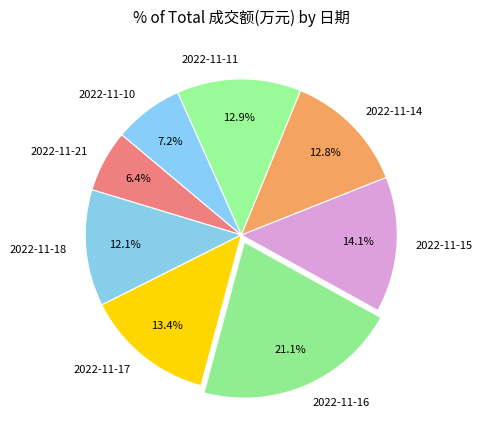

What percentage is NOT represented by 2022-11-17?

86.6%